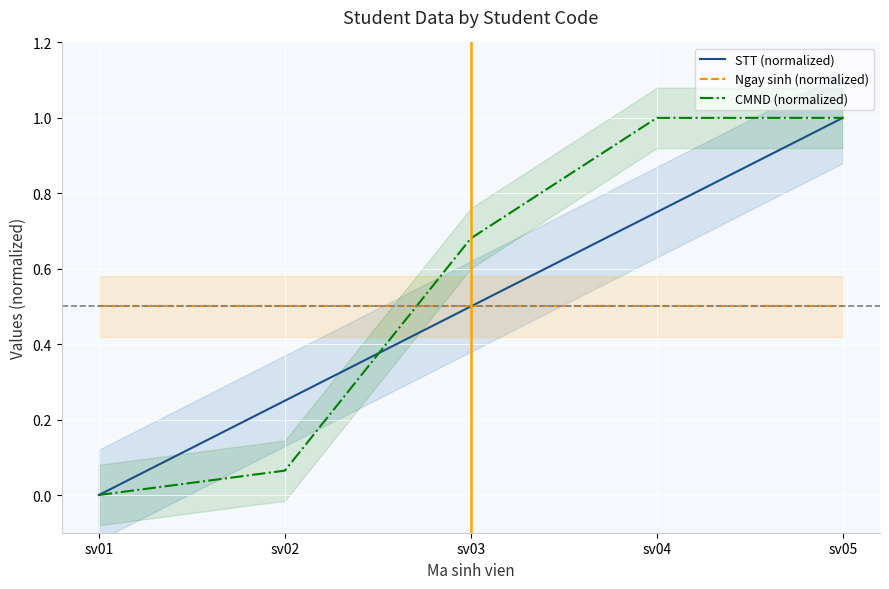

The value of CMND (normalized) at sv02 is 0.0. True or false?

False